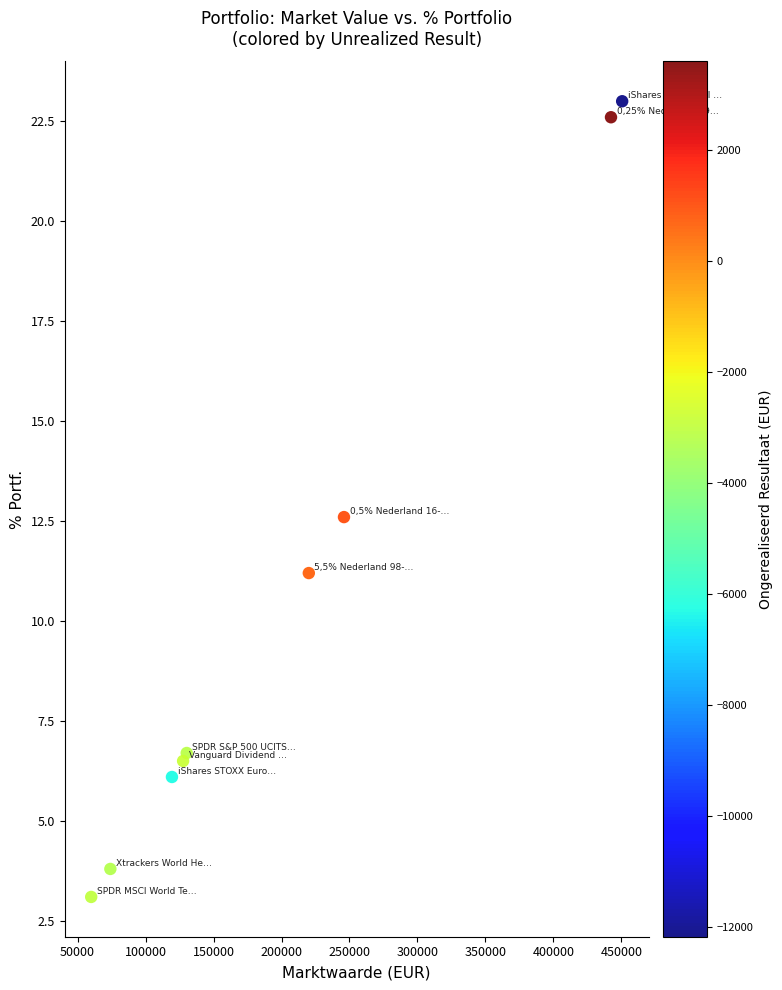

What Y value in the scatter plot is closest to 13?

12.6